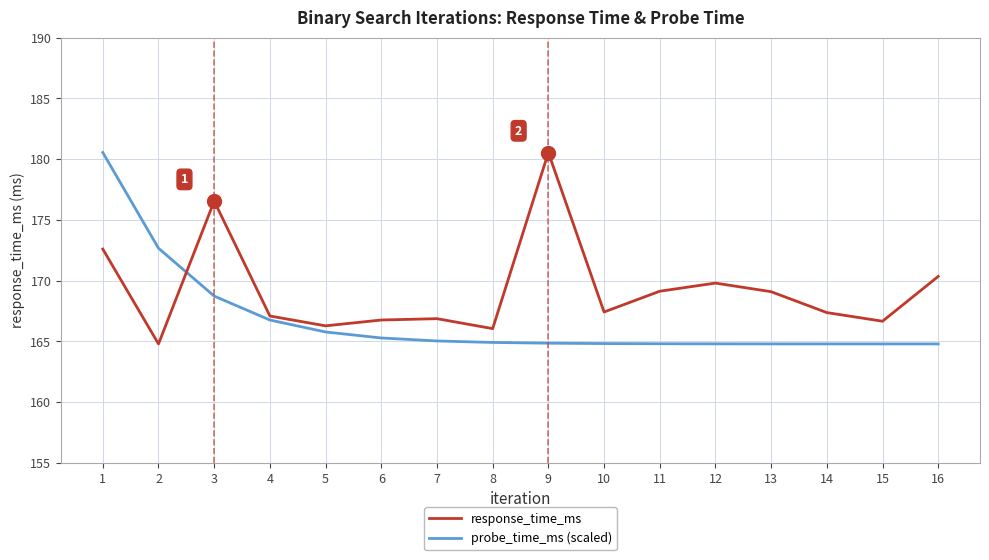

At 15, list the series in order from smallest to largest.

probe_time_ms (scaled), response_time_ms